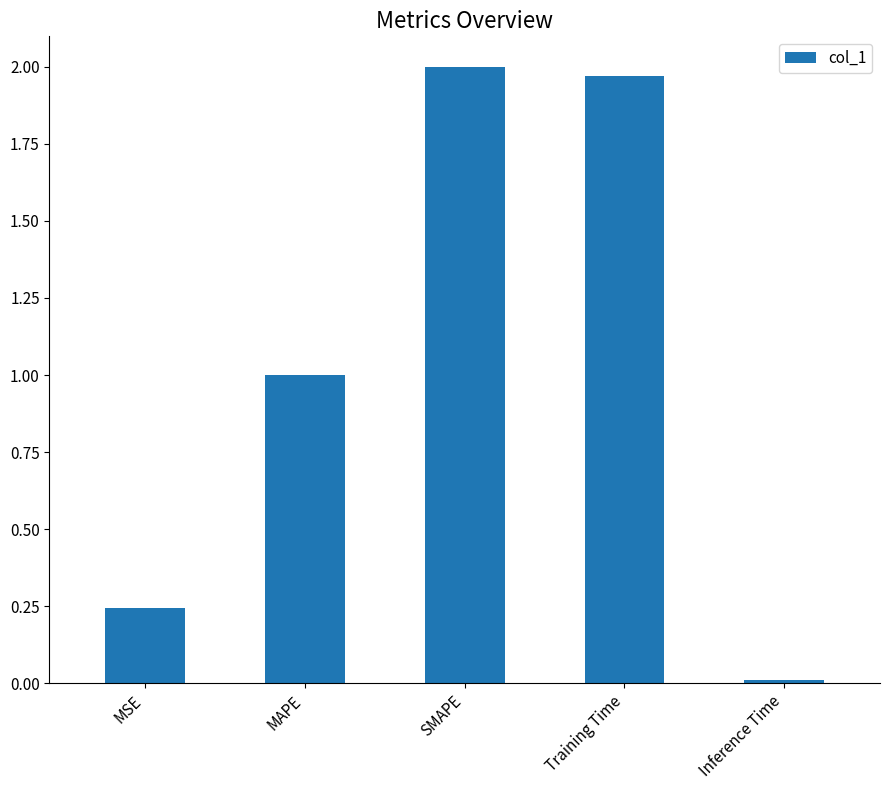

True or false: the data shows 2.8 at Training Time.

False